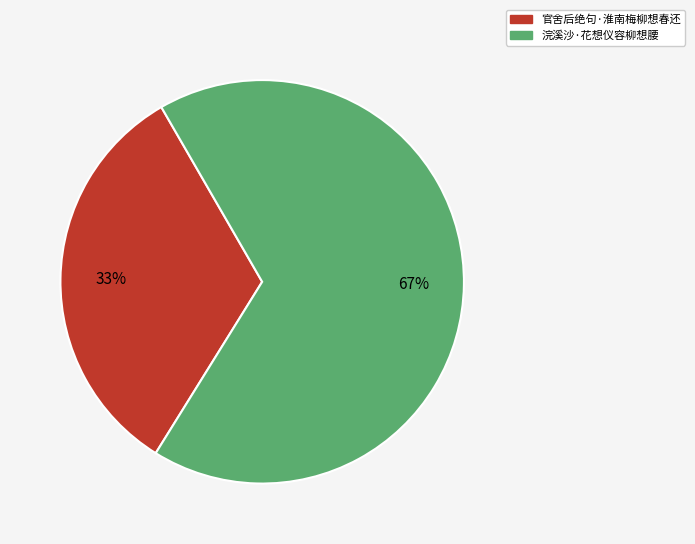

True or false: 官舍后绝句·淮南梅柳想春还 accounts for 33% of the total.

True